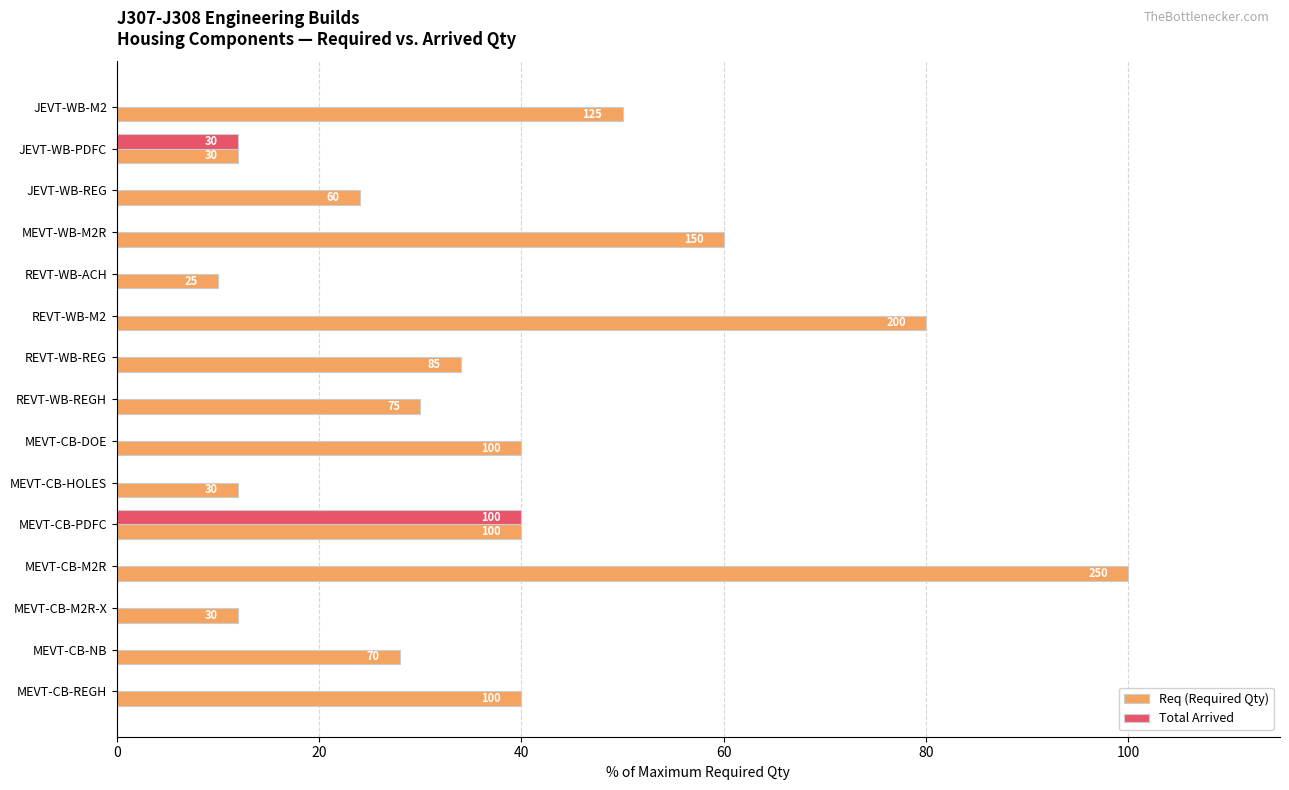

Which series changed the most between REVT-WB-REG and MEVT-CB-M2R?

Req (Required Qty)